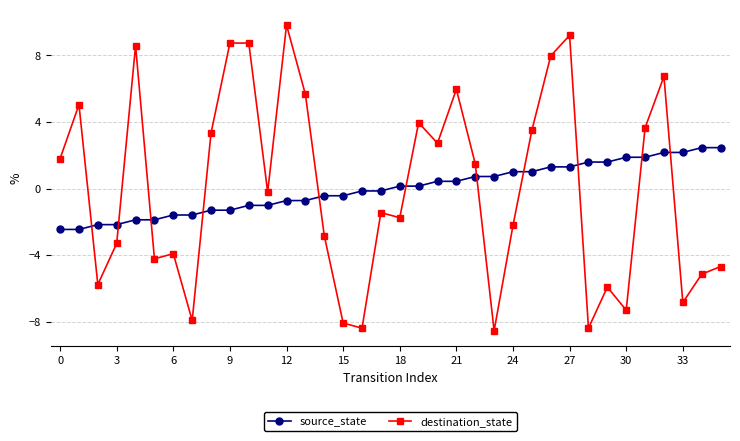

What is the difference between the maximum and minimum values in the destination_state series?

18.4